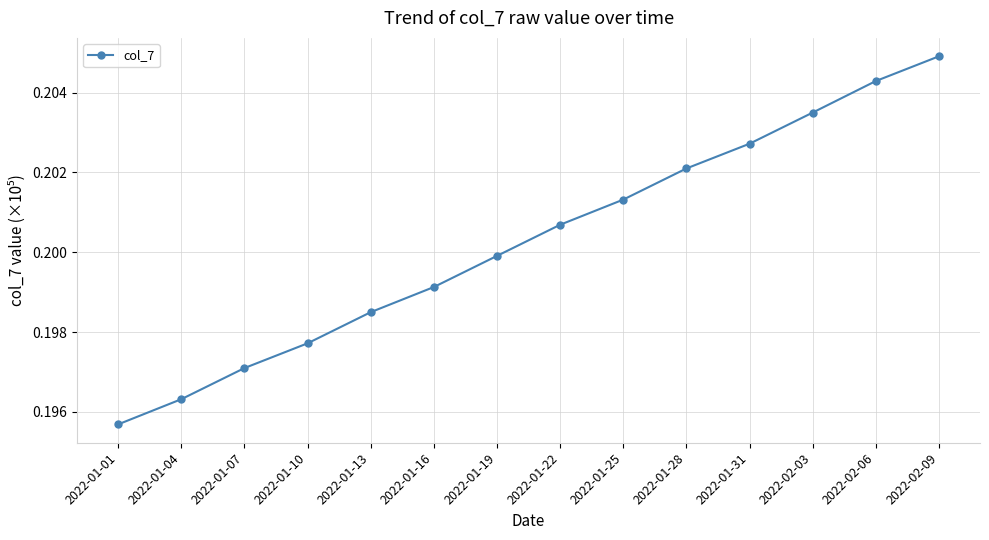

What position from the right is 2022-01-31?

4